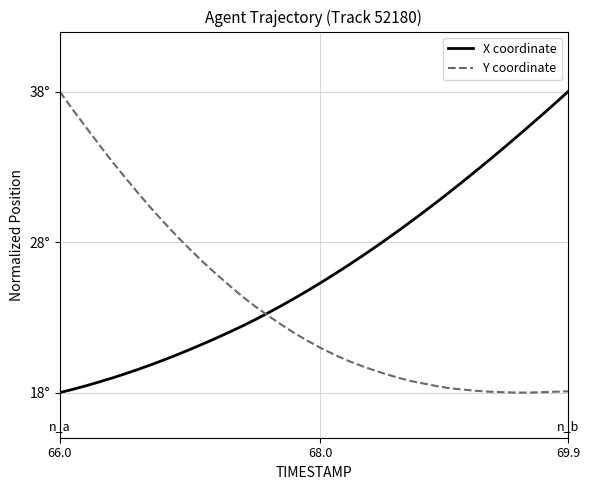

Which series has the largest total across all categories?

X coordinate